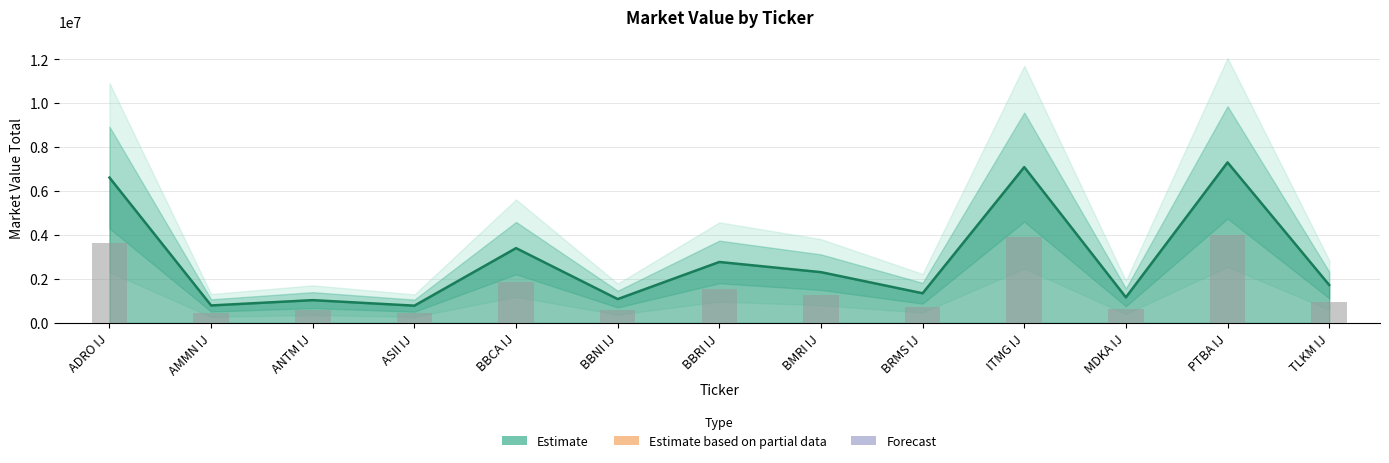

What is the difference between the values at ANTM IJ and BBNI IJ?

48157.2